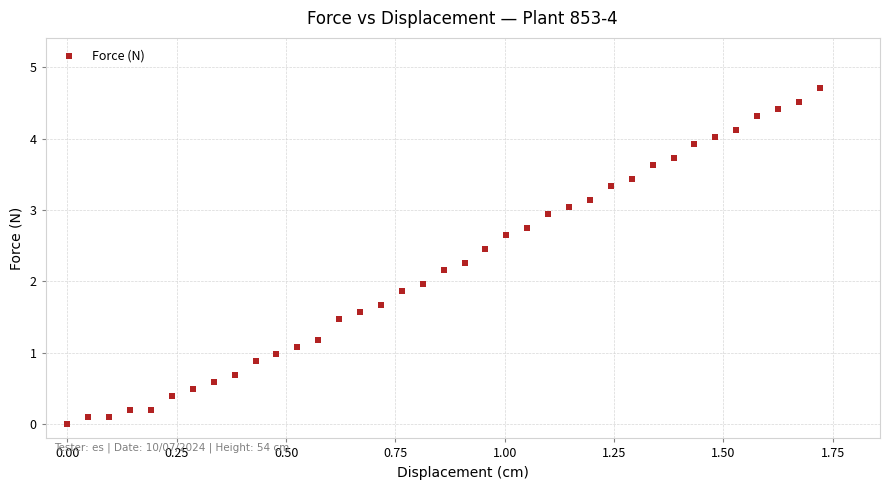

What is the range of Y values (max minus min)?

4.7